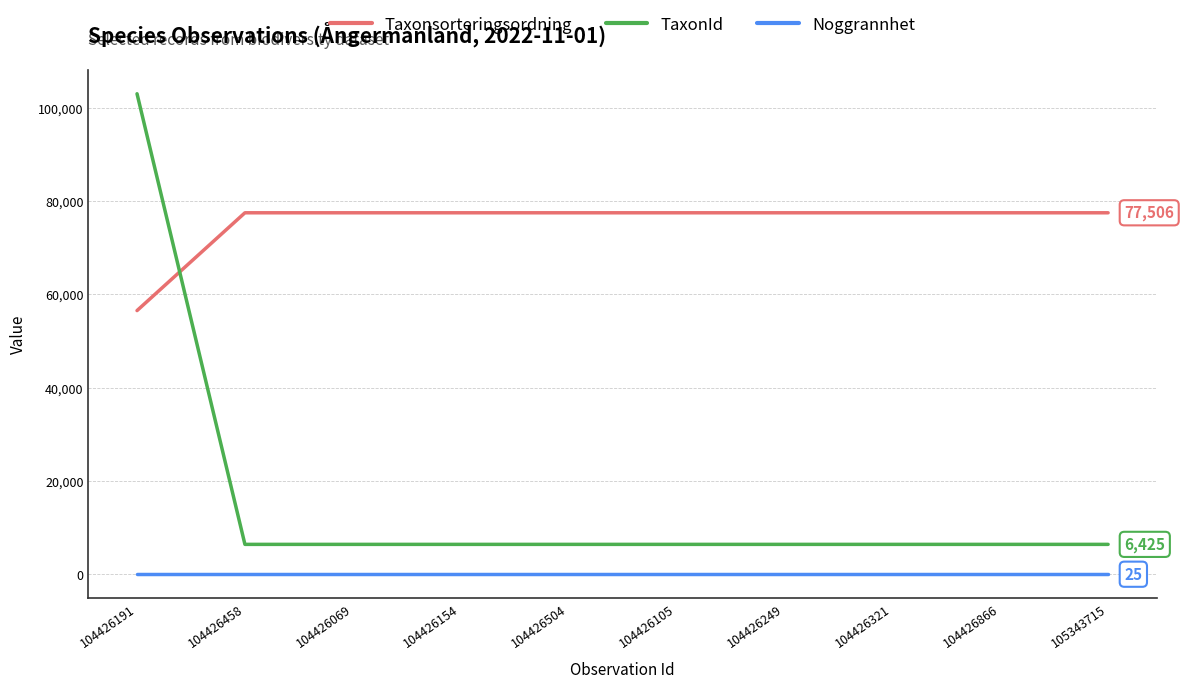

The Taxonsorteringsordning series shows 77506 at 104426154. True or false?

True